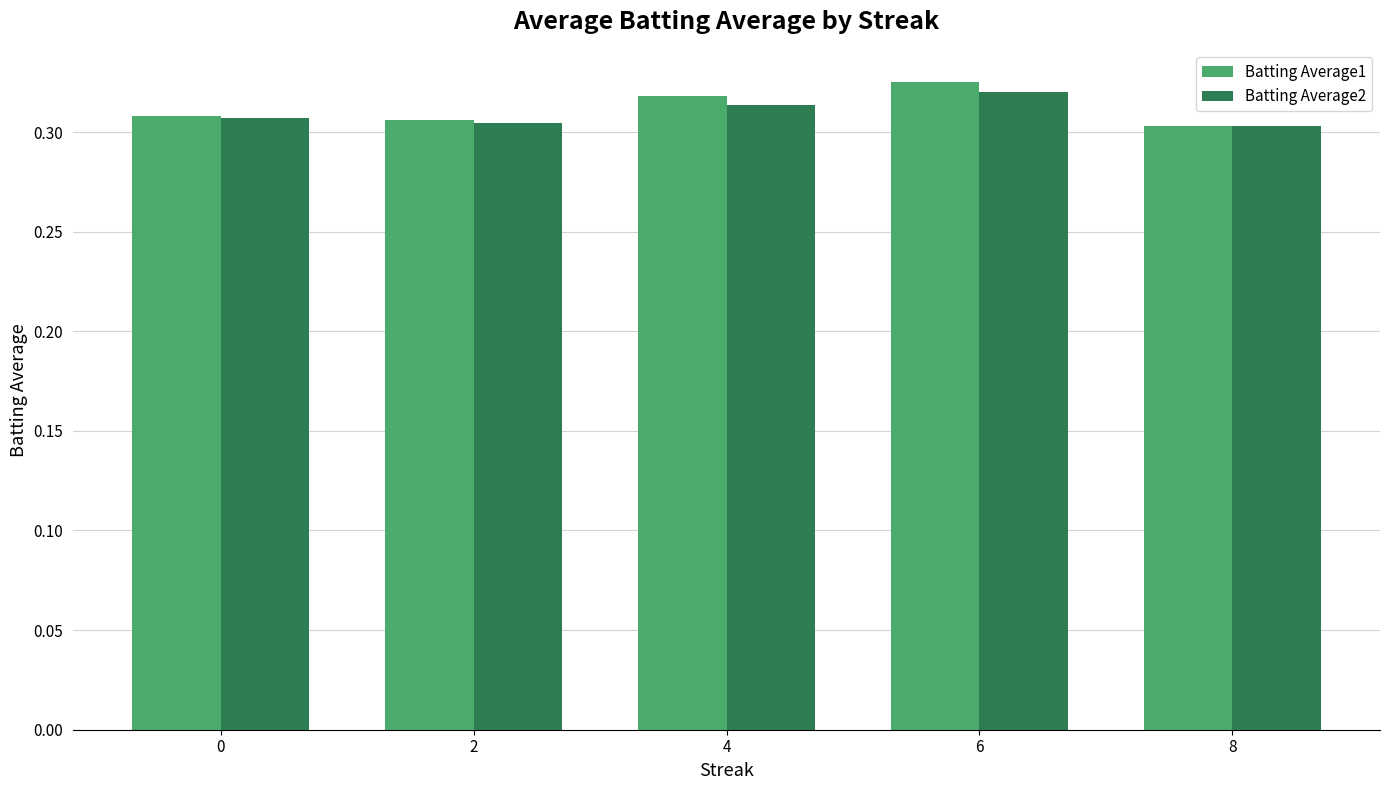

At which label does Batting Average1 reach its peak?

6